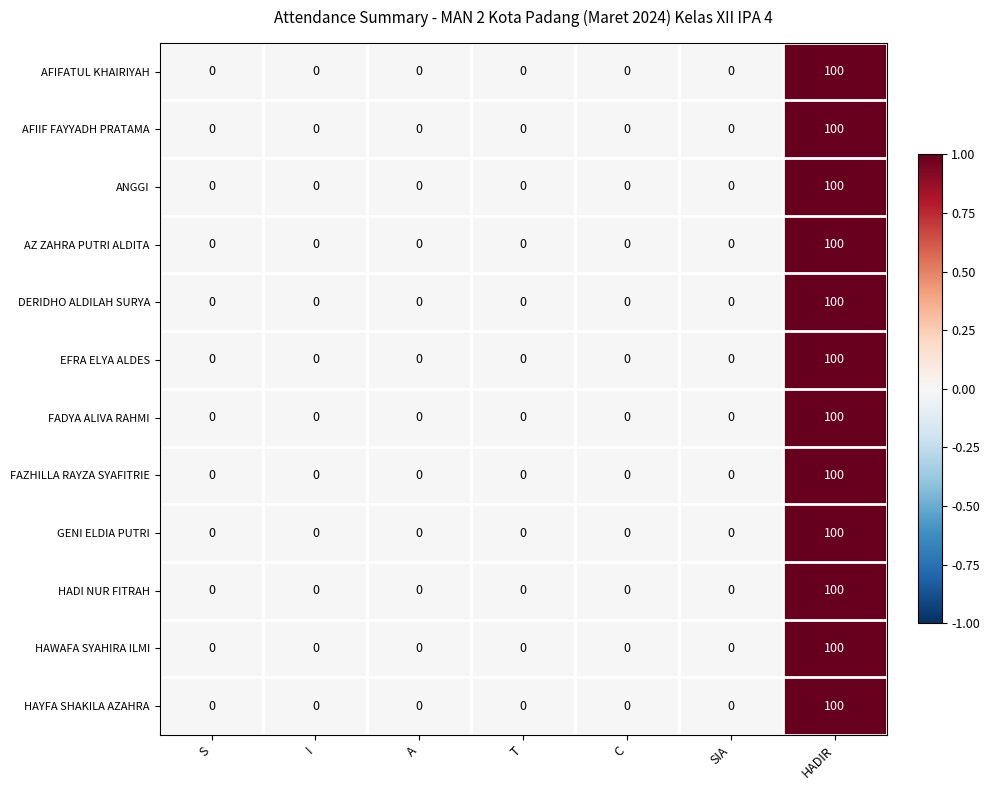

What is the difference between the maximum and minimum values in the AZ ZAHRA PUTRI ALDITA series?

100